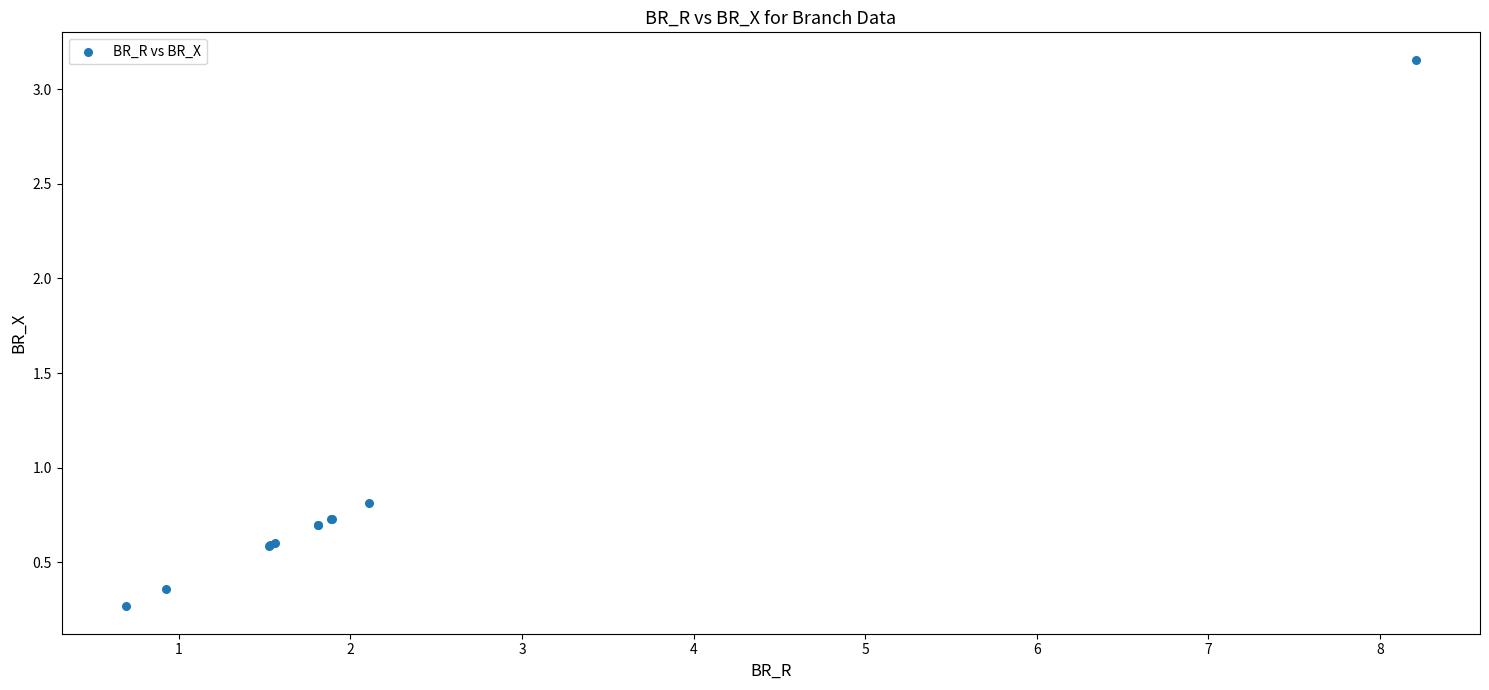

What Y value in the scatter plot is closest to 1?

0.8